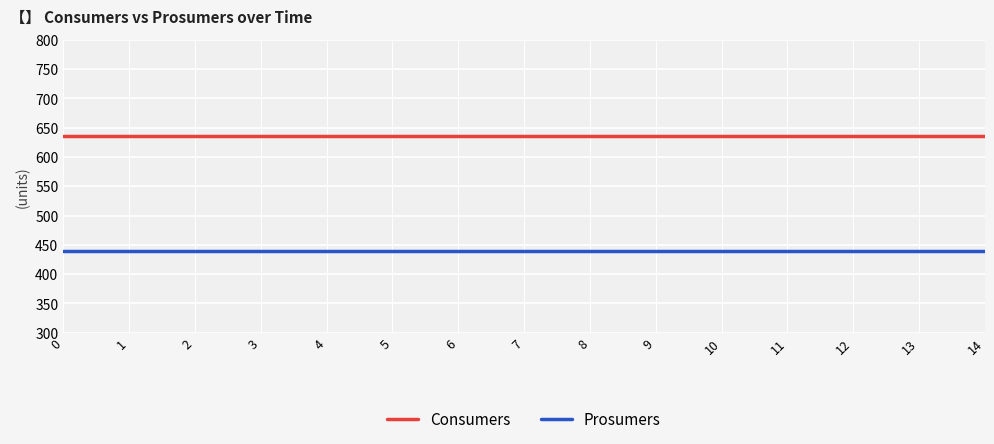

Rank the series by their average value, from lowest to highest.

Prosumers, Consumers